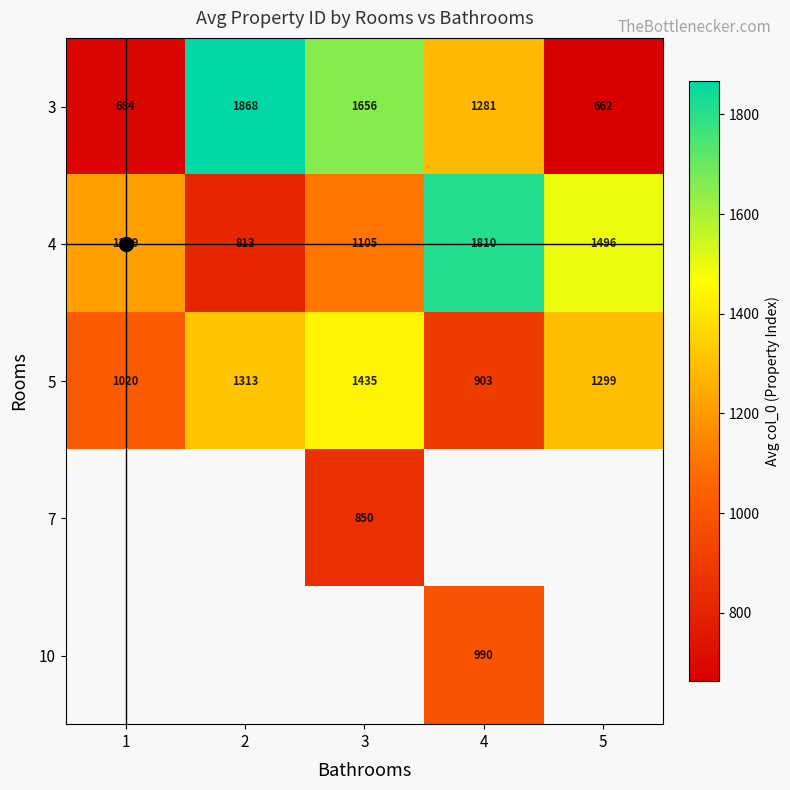

The value of 4 at 4 is 626.0. True or false?

False